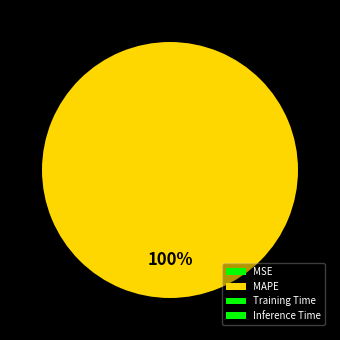

What portion of the pie excludes Training Time?

100.0%